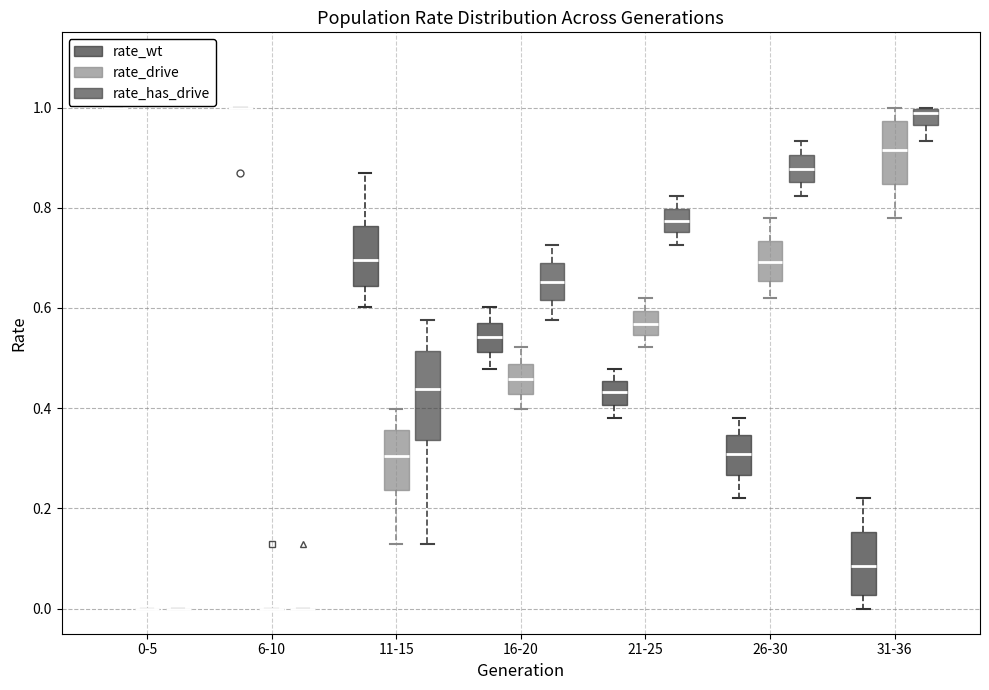

Reading left to right, read every box against the y-axis: the position of its median line, the range the box covers, and the ends of its whiskers. The values are not printed on the chart, so give them approximately, as read against the axis.

0-5 (rate_wt): box collapsed to a line at 1.00, whiskers 1.00 to 1.00
0-5 (rate_drive): box collapsed to a line at 0.00, whiskers 0.00 to 0.00
0-5 (rate_has_drive): box collapsed to a line at 0.00, whiskers 0.00 to 0.00
6-10 (rate_wt): box collapsed to a line at 1.00, whiskers 1.00 to 1.00
6-10 (rate_drive): box collapsed to a line at 0.00, whiskers 0.00 to 0.00
6-10 (rate_has_drive): box collapsed to a line at 0.00, whiskers 0.00 to 0.00
11-15 (rate_wt): median 0.70, box 0.64 to 0.76, whiskers 0.60 to 0.88
11-15 (rate_drive): median 0.30, box 0.24 to 0.36, whiskers 0.12 to 0.40
11-15 (rate_has_drive): median 0.44, box 0.34 to 0.52, whiskers 0.12 to 0.58
16-20 (rate_wt): median 0.54, box 0.52 to 0.58, whiskers 0.48 to 0.60
16-20 (rate_drive): median 0.46, box 0.42 to 0.48, whiskers 0.40 to 0.52
16-20 (rate_has_drive): median 0.66, box 0.62 to 0.68, whiskers 0.58 to 0.72
21-25 (rate_wt): median 0.44, box 0.40 to 0.46, whiskers 0.38 to 0.48
21-25 (rate_drive): median 0.56, box 0.54 to 0.60, whiskers 0.52 to 0.62
21-25 (rate_has_drive): median 0.78, box 0.76 to 0.80, whiskers 0.72 to 0.82
26-30 (rate_wt): median 0.30, box 0.26 to 0.34, whiskers 0.22 to 0.38
26-30 (rate_drive): median 0.70, box 0.66 to 0.74, whiskers 0.62 to 0.78
26-30 (rate_has_drive): median 0.88, box 0.86 to 0.90, whiskers 0.82 to 0.94
31-36 (rate_wt): median 0.08, box 0.02 to 0.16, whiskers 0.00 to 0.22
31-36 (rate_drive): median 0.92, box 0.84 to 0.98, whiskers 0.78 to 1.00
31-36 (rate_has_drive): median 0.98, box 0.96 to 1.00, whiskers 0.94 to 1.00